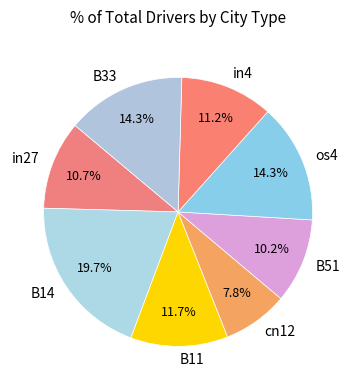

What is the smallest slice in the pie chart?

cn12